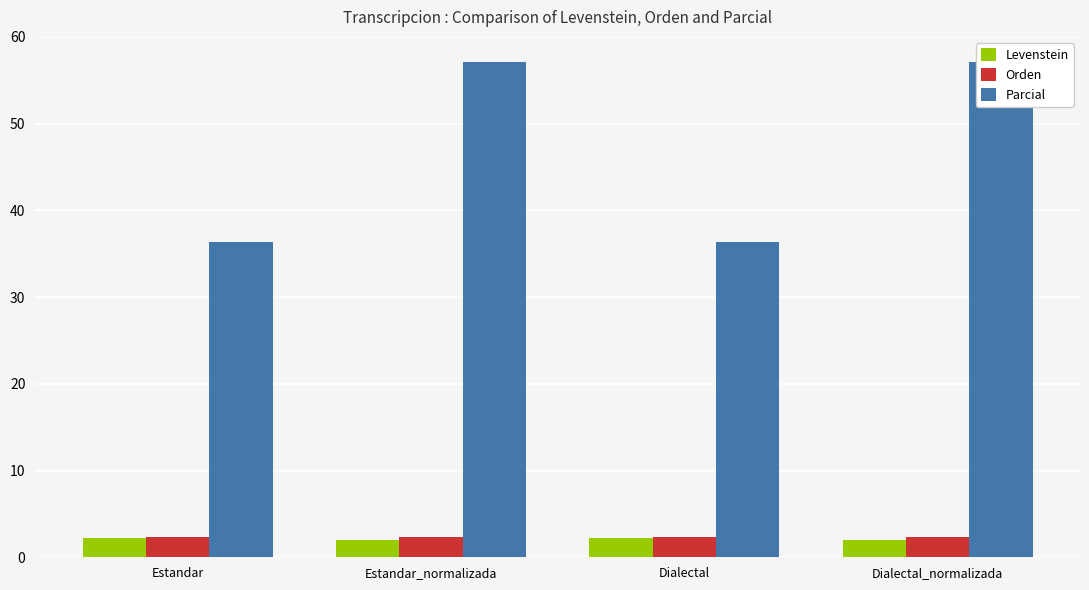

Reading left to right, what are all the values shown in this chart?

Levenstein: 2.2	2.0	2.2	2.0
Orden: 2.3	2.3	2.3	2.3
Parcial: 36.4	57.1	36.4	57.1